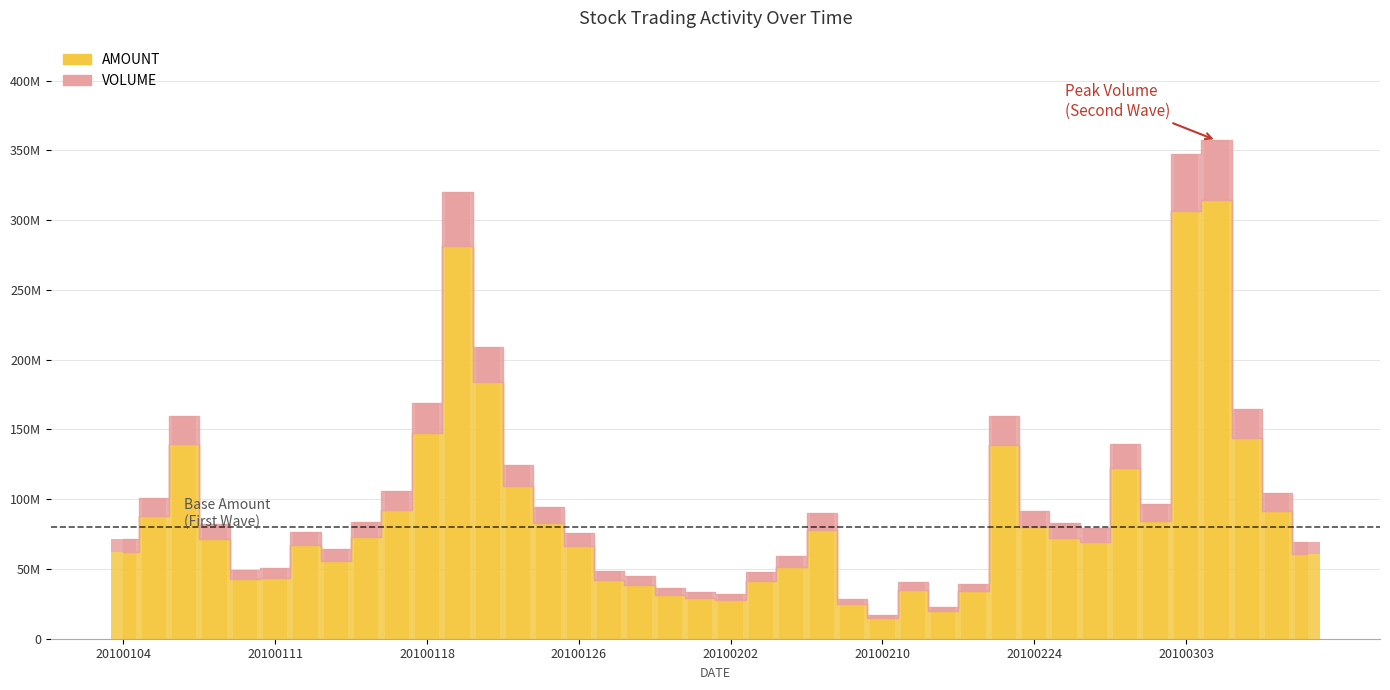

What is the spread (max minus min) of values at 20100118?

126908871